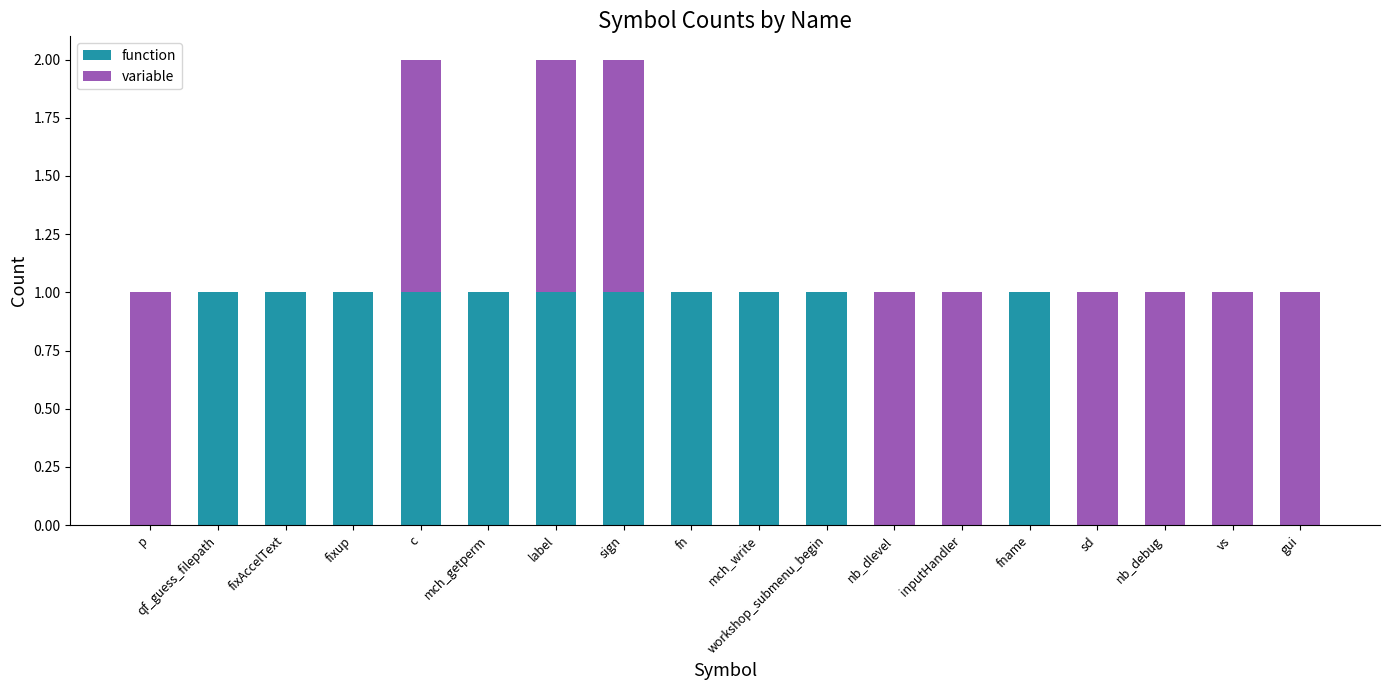

True or false: function has a value of 0 at vs.

True